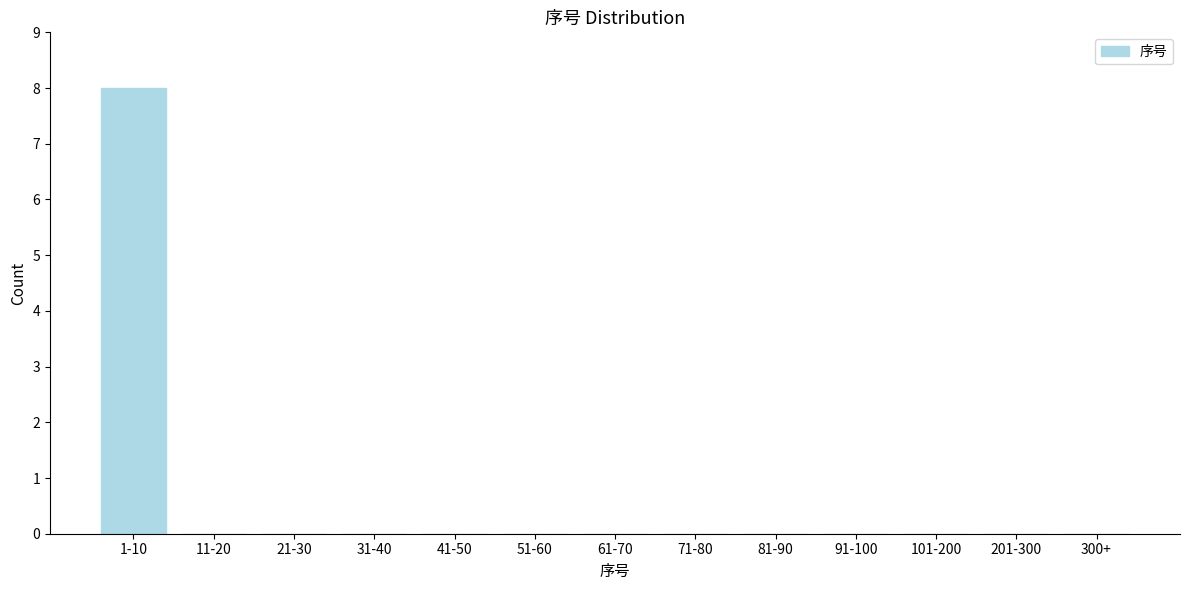

Reading left to right, transcribe all the data shown in this chart.

1-10=8	11-20=0	21-30=0	31-40=0	41-50=0	51-60=0	61-70=0	71-80=0	81-90=0	91-100=0	101-200=0	201-300=0	300+=0